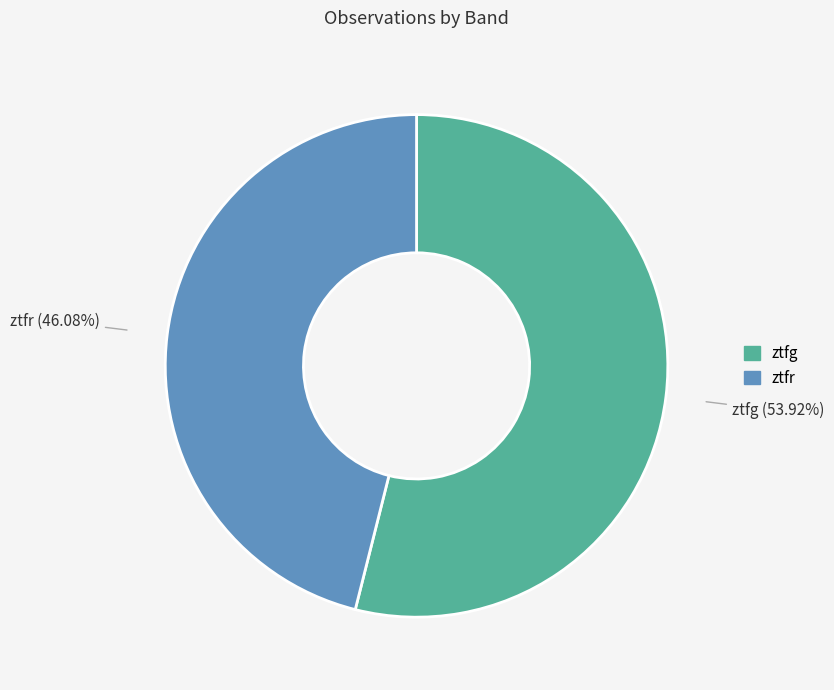

Count the number of slices in the pie.

2